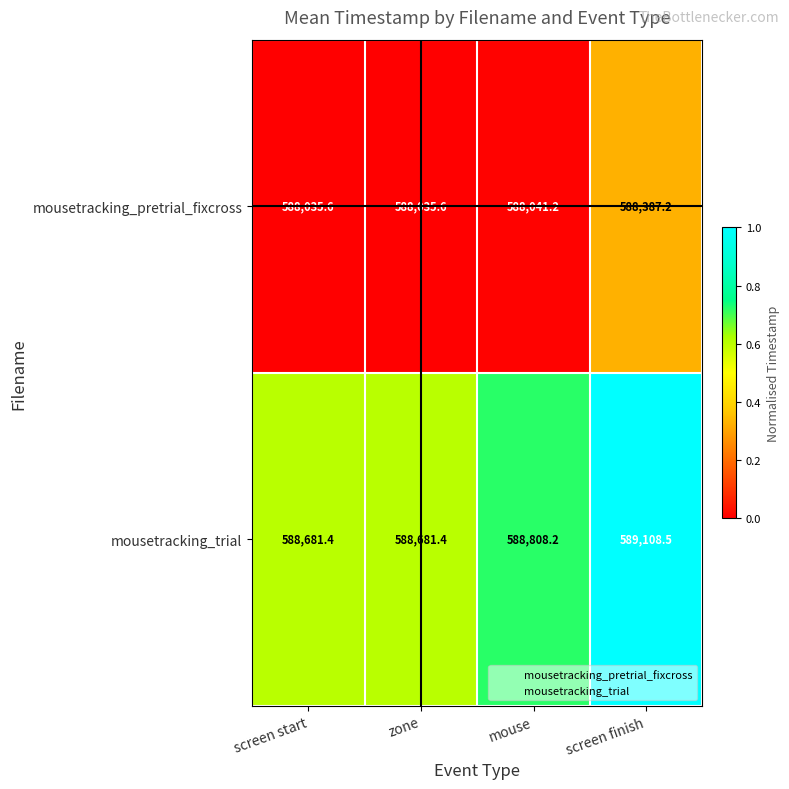

At which label does mousetracking_trial first exceed 588808?

mouse